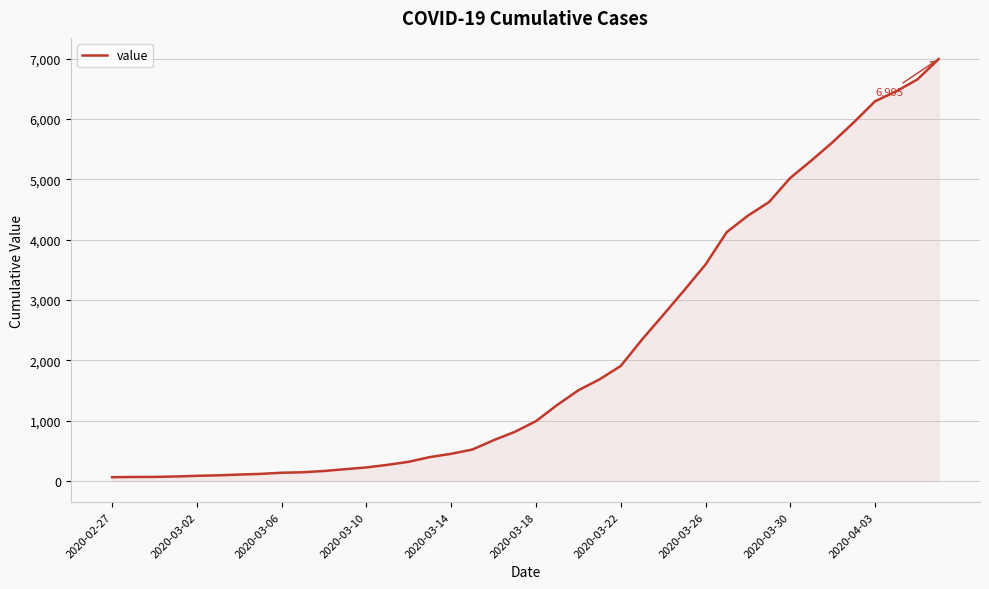

What is the greatest value displayed?

6995